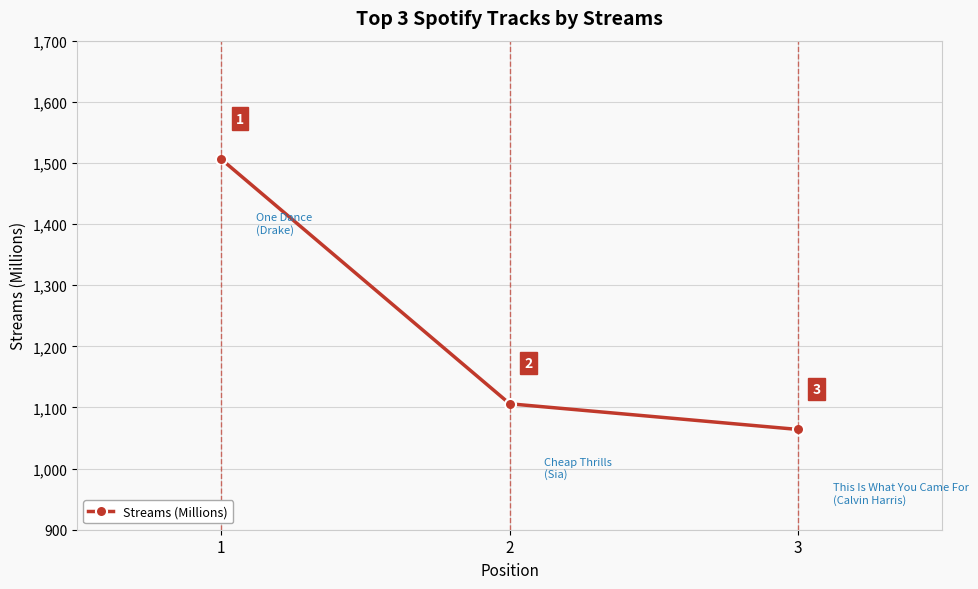

What is the value of the 3rd point from the left?

1064